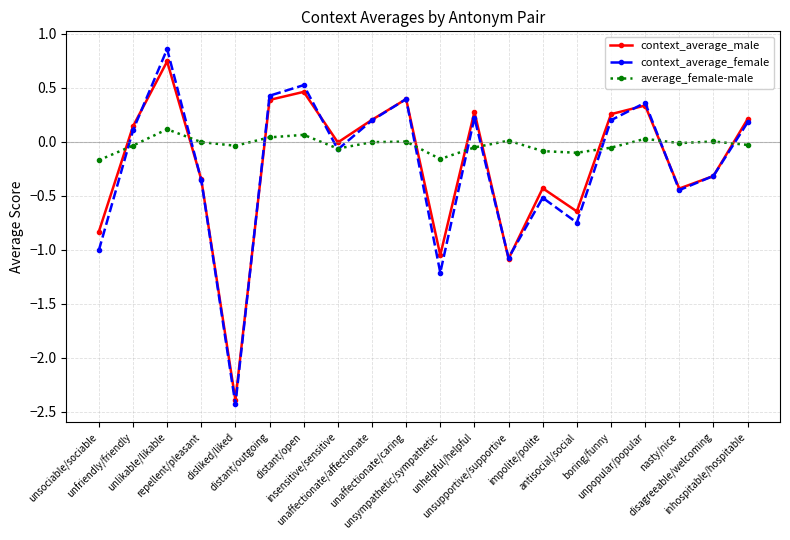

What is the difference between the second highest and second lowest values in the average_female-male series?

0.2